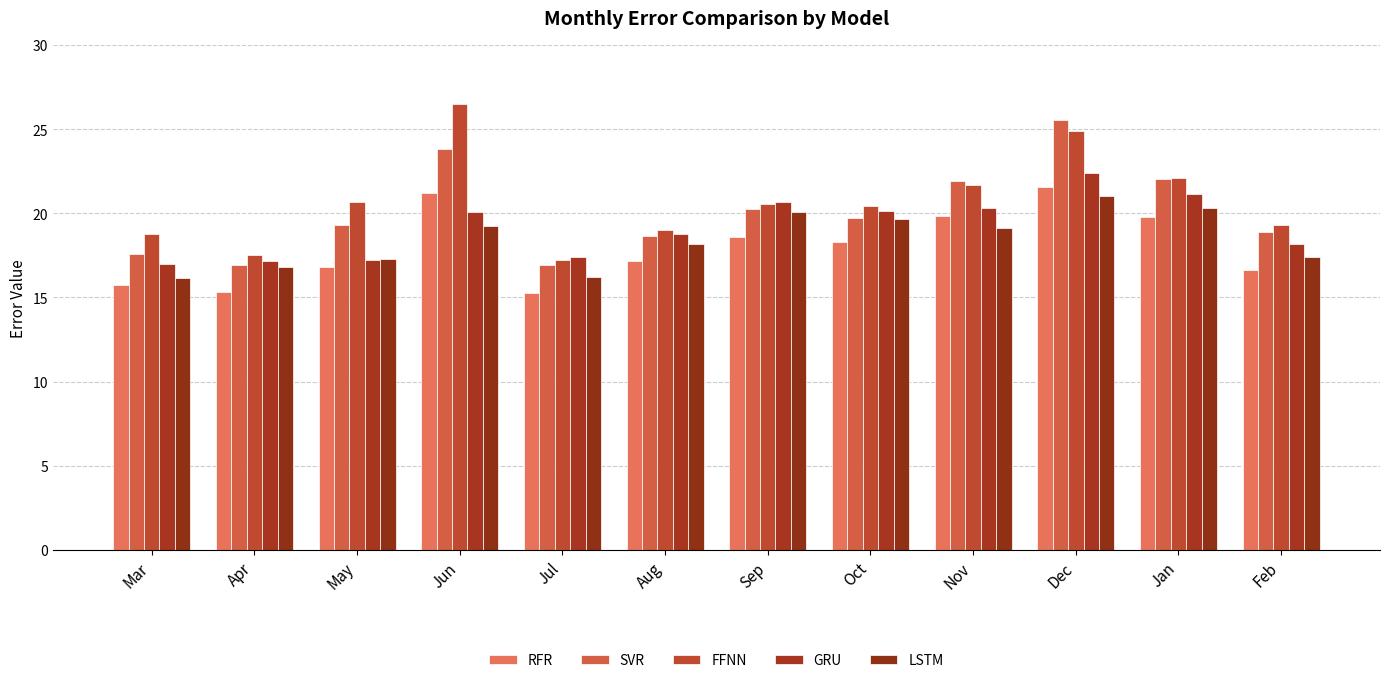

True or false: GRU has a value of 20.7 at Sep.

True